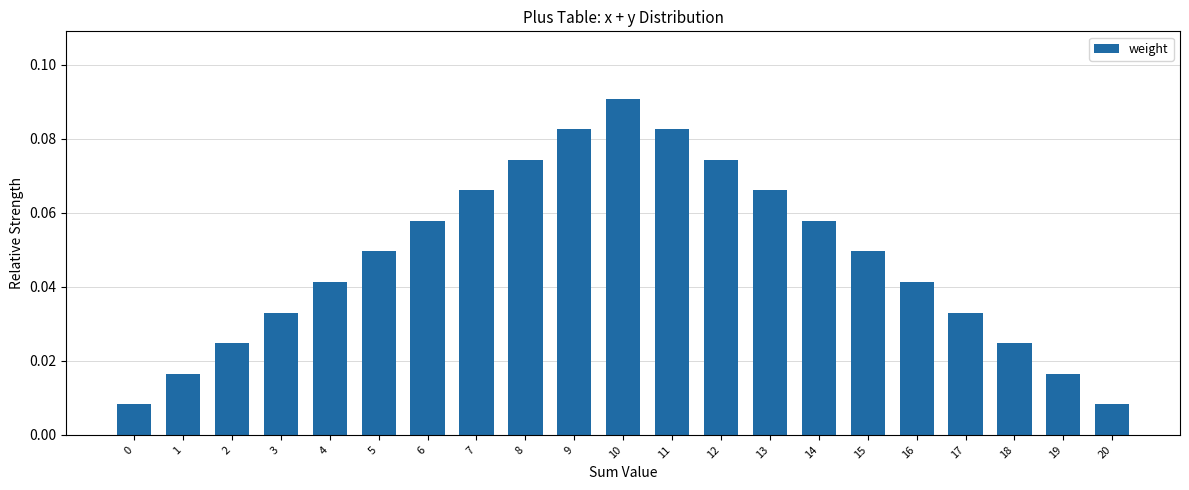

The chart shows a value of 0.0 at 12. True or false?

False